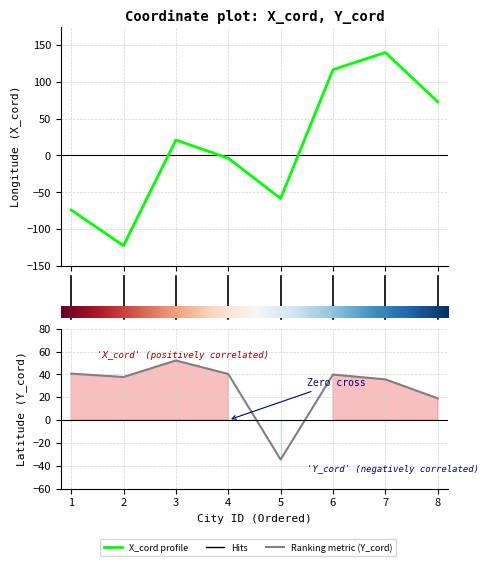

At which category is the sum across all series the highest?

7